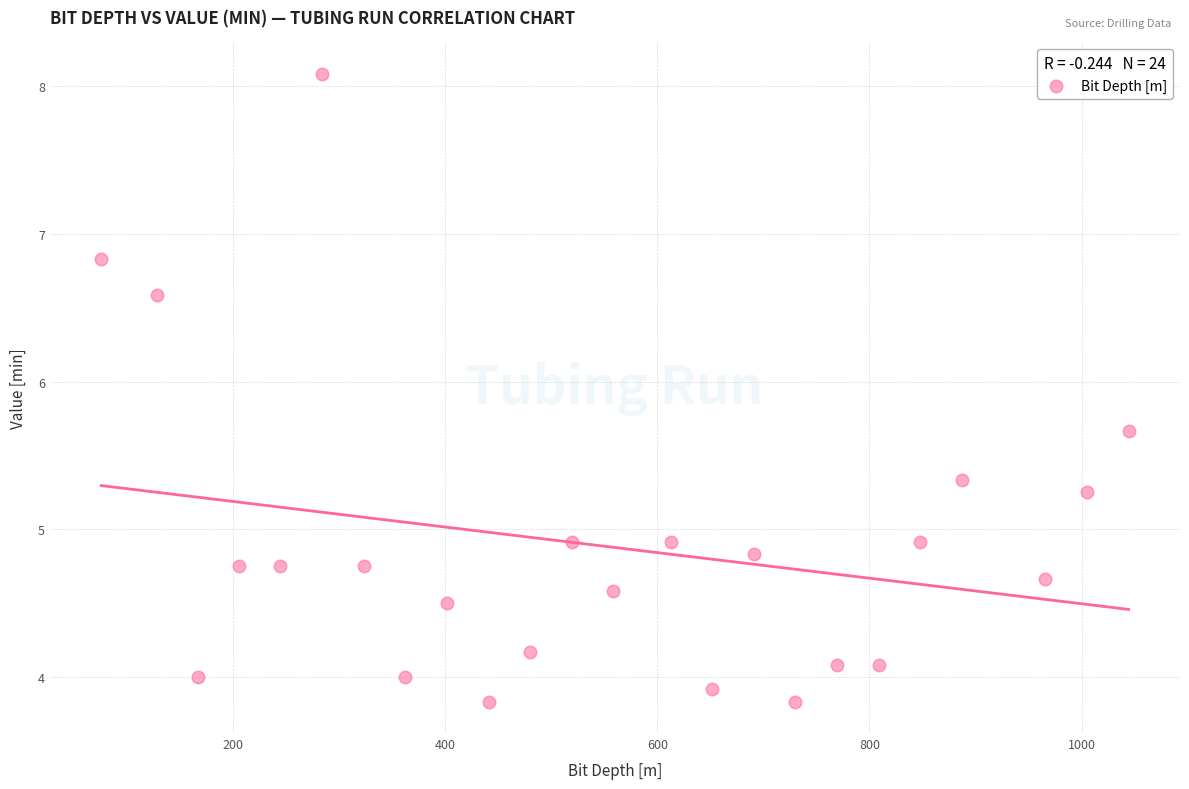

What is the range of X values (max minus min)?

968.4